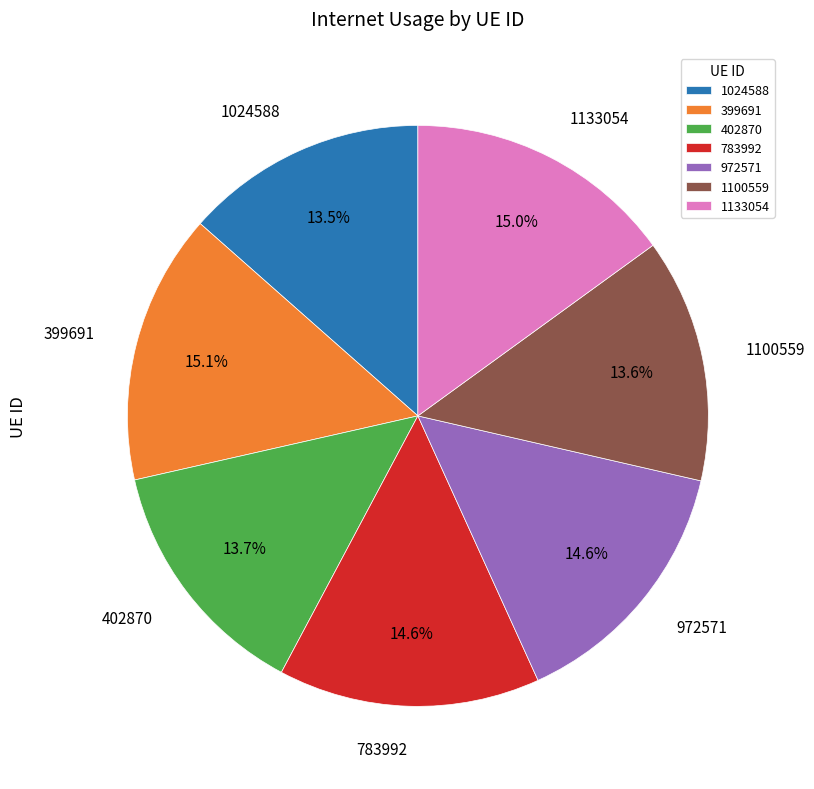

How many slices are in this pie chart?

7